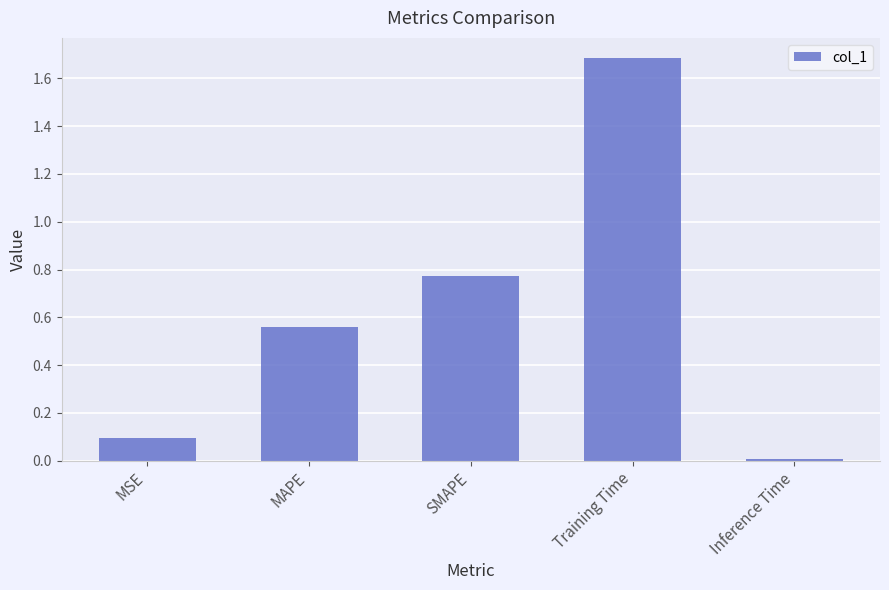

What is the change in value from MSE to MAPE?

+0.5